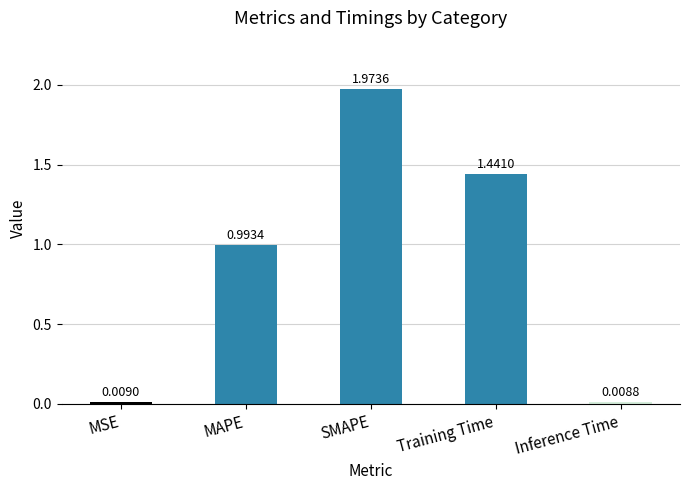

What is the sum of the values at Training Time and MAPE?

2.4